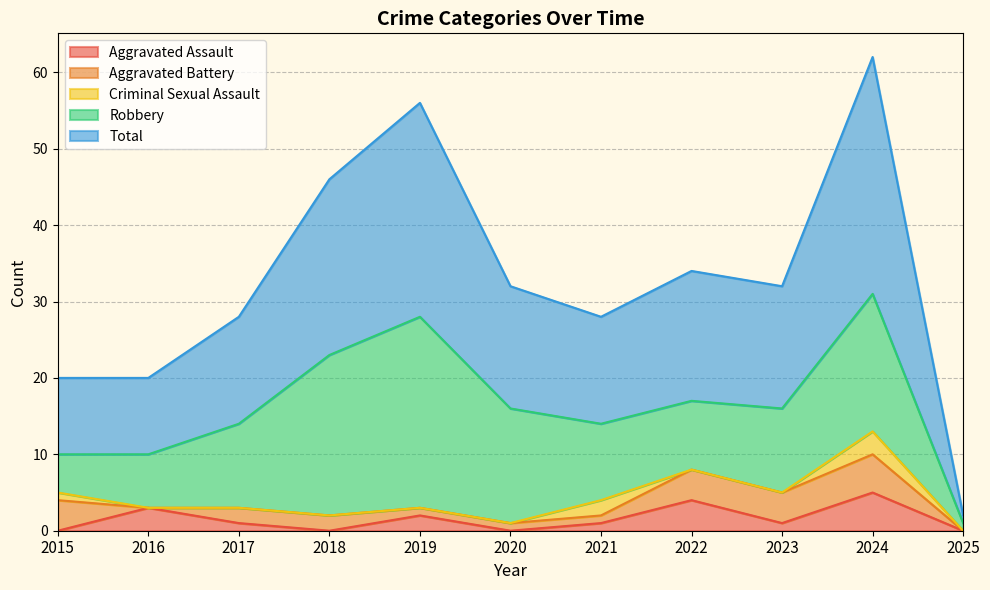

Reading left to right, extract all data points from this chart.

Aggravated Assault: 2015=0	2016=3	2017=1	2018=0	2019=2	2020=0	2021=1	2022=4	2023=1	2024=5	2025=0
Aggravated Battery: 2015=4	2016=0	2017=2	2018=2	2019=1	2020=1	2021=1	2022=4	2023=4	2024=5	2025=0
Criminal Sexual Assault: 2015=1	2016=0	2017=0	2018=0	2019=0	2020=0	2021=2	2022=0	2023=0	2024=3	2025=0
Robbery: 2015=5	2016=7	2017=11	2018=21	2019=25	2020=15	2021=10	2022=9	2023=11	2024=18	2025=1
Total: 2015=10	2016=10	2017=14	2018=23	2019=28	2020=16	2021=14	2022=17	2023=16	2024=31	2025=1